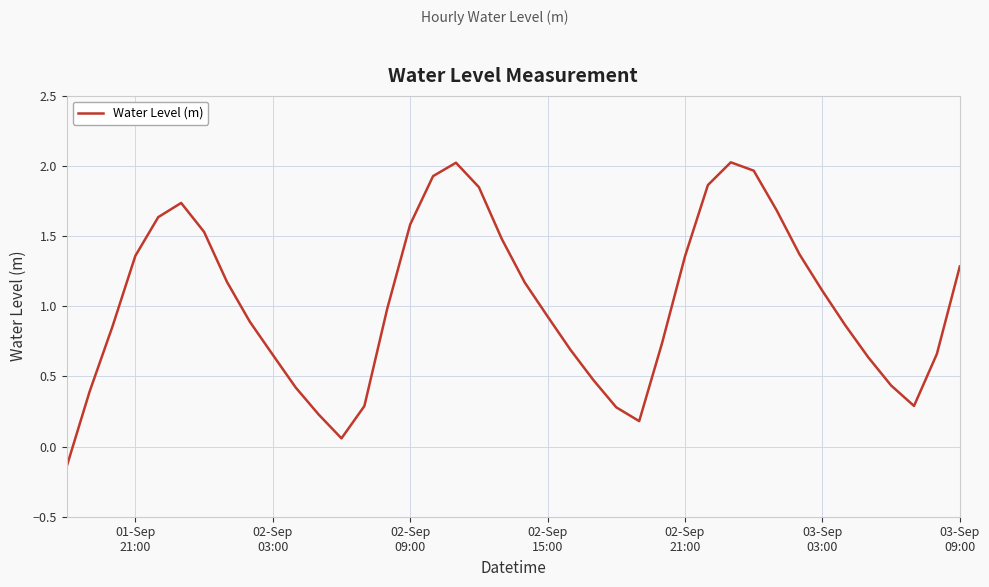

What is the difference between the maximum and minimum values?

2.2